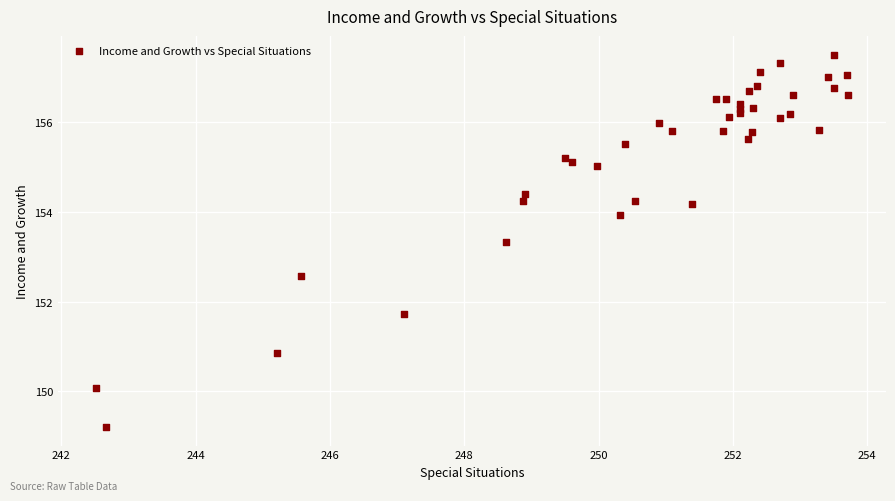

What Y value in the scatter plot is closest to 153?

153.3